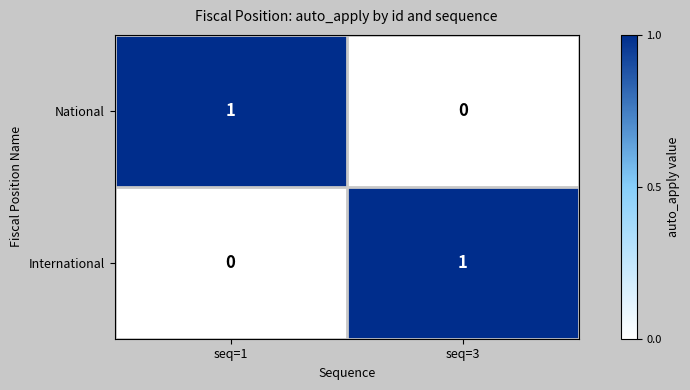

What is the total value across all series at seq=1?

1